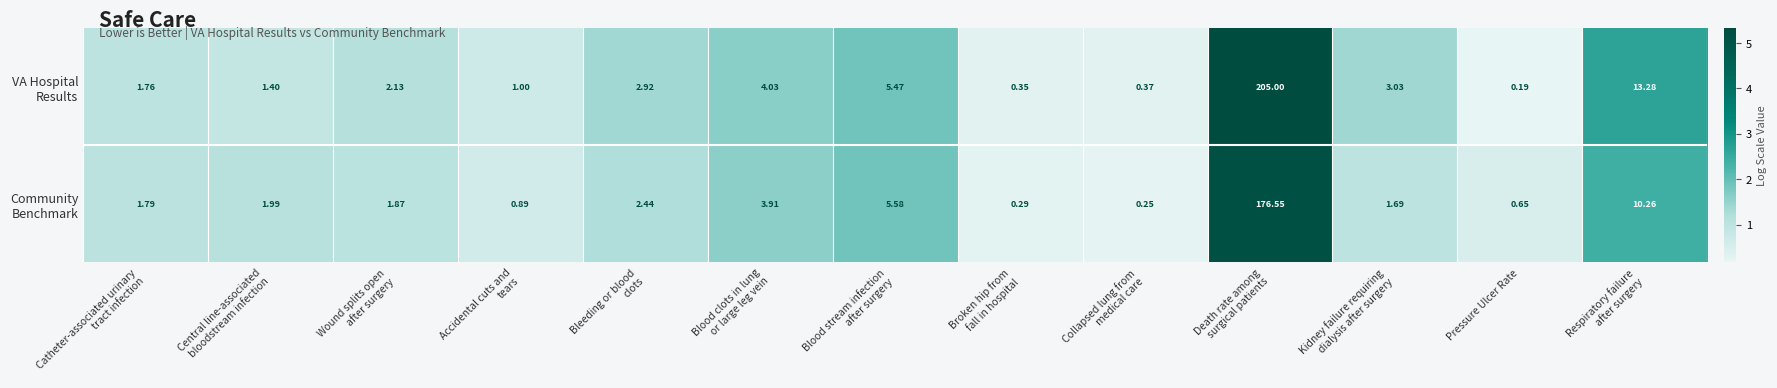

At which category does the chart reach its minimum across all series?

Pressure Ulcer Rate